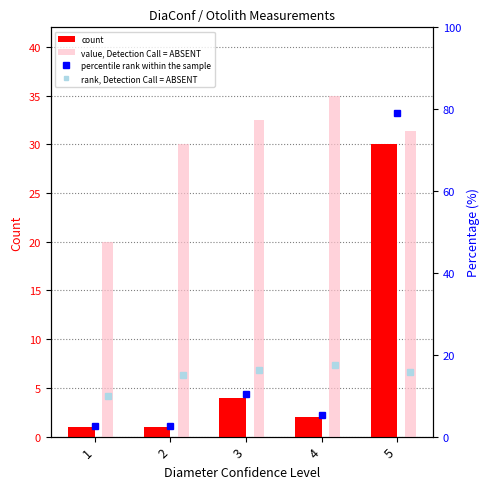

True or false: count has a value of 12.8 at 5.

False